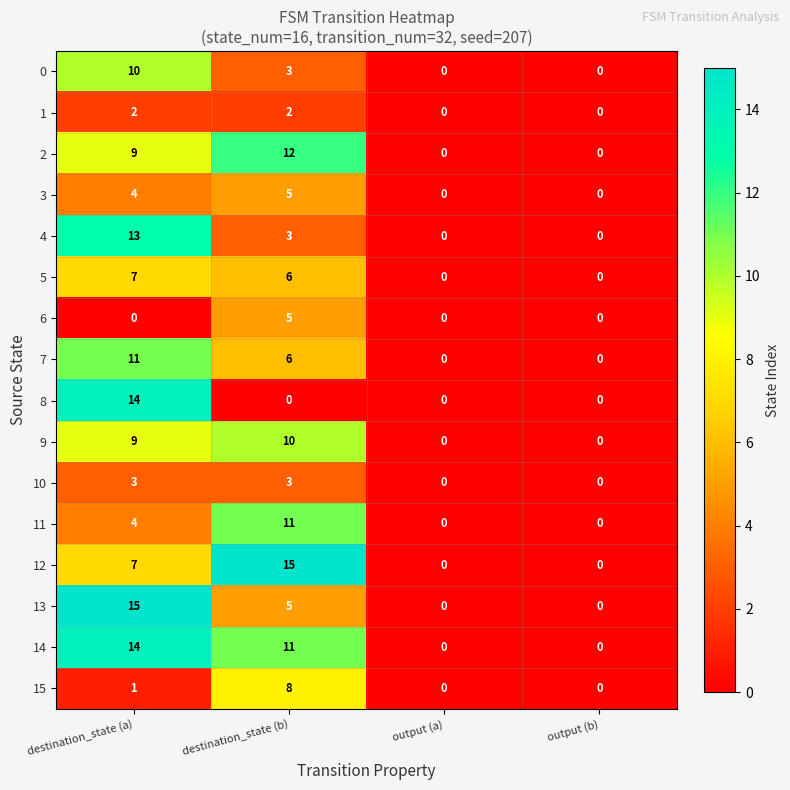

Between destination_state (a) and destination_state (b), which series saw the biggest shift?

8